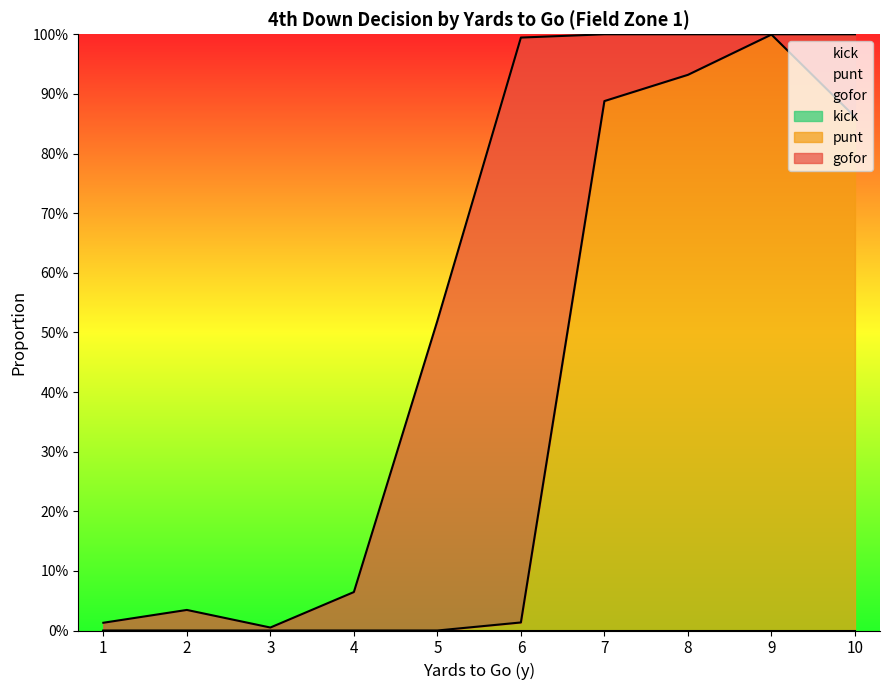

Where is punt nearest to the value 0?

1